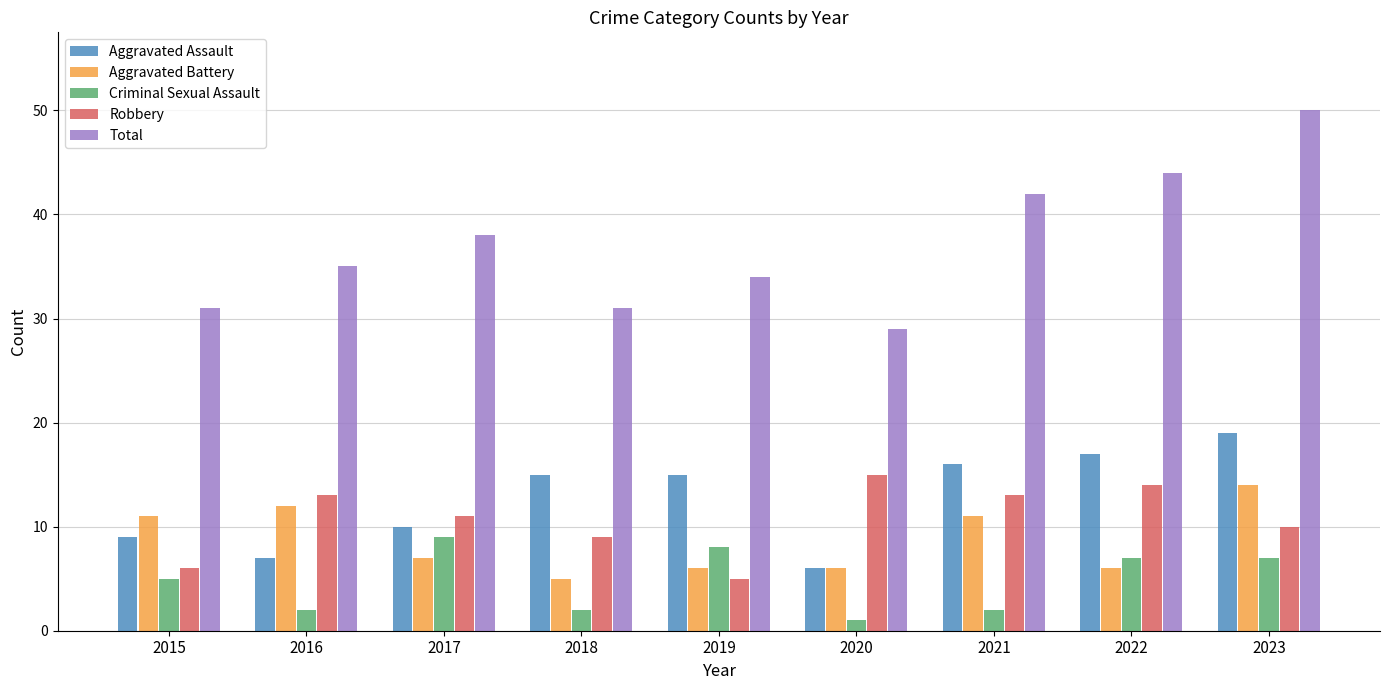

Count the number of data series in this chart.

5